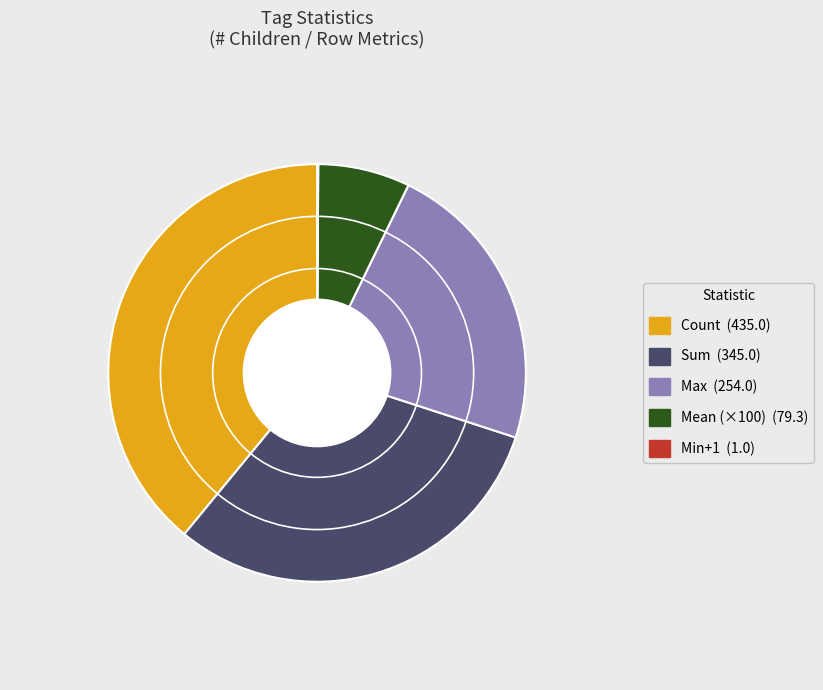

Does any single category account for the majority?

No